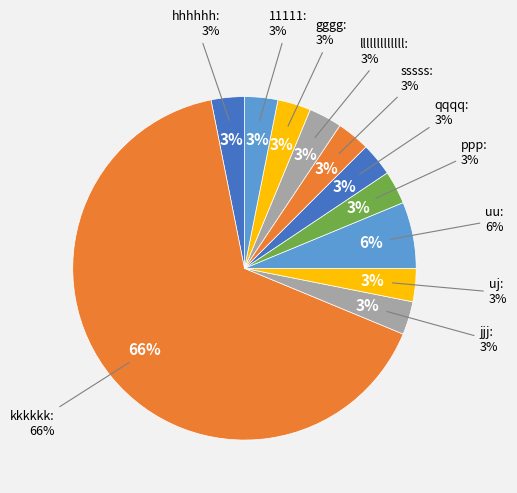

Between uu and gggg, which is larger?

uu